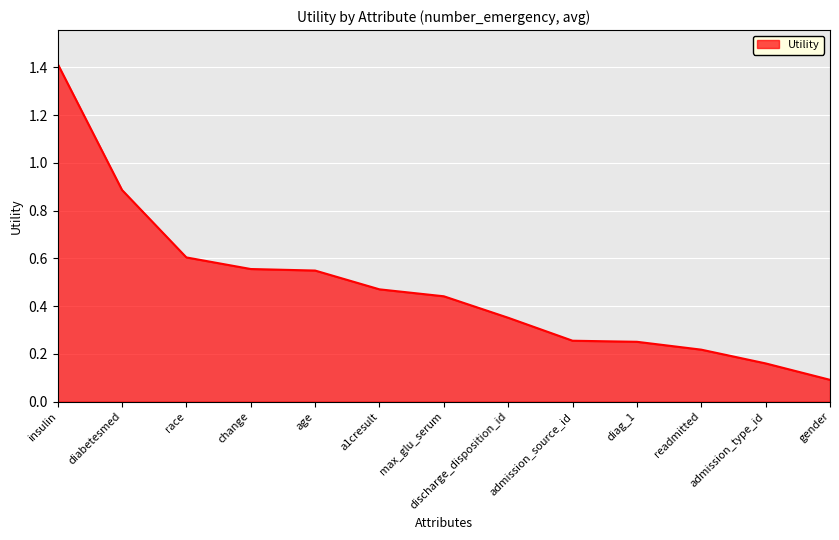

The value at change is 0.6. True or false?

True